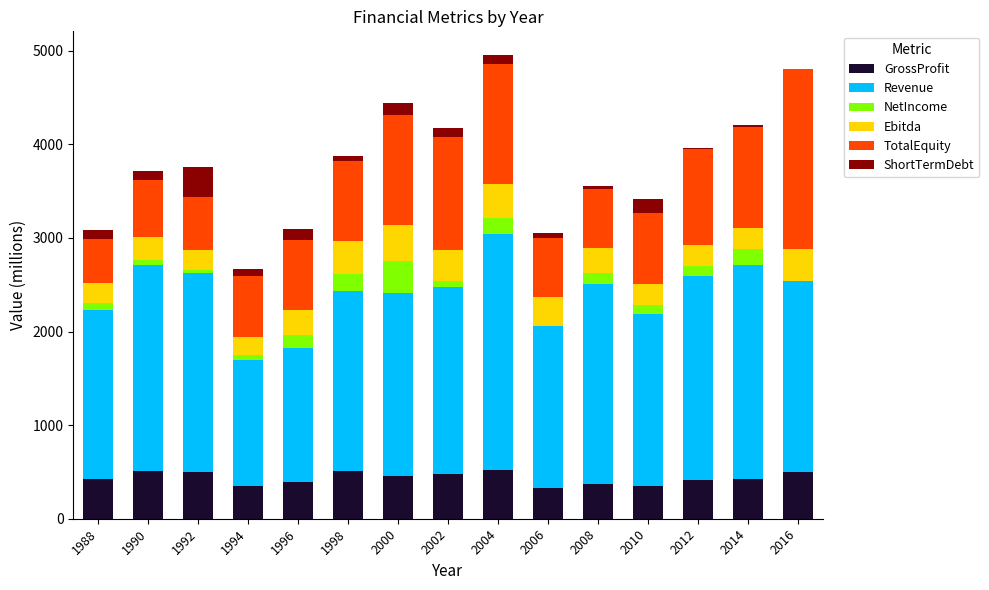

What is the difference between the maximum and minimum values in the TotalEquity series?

1438.1